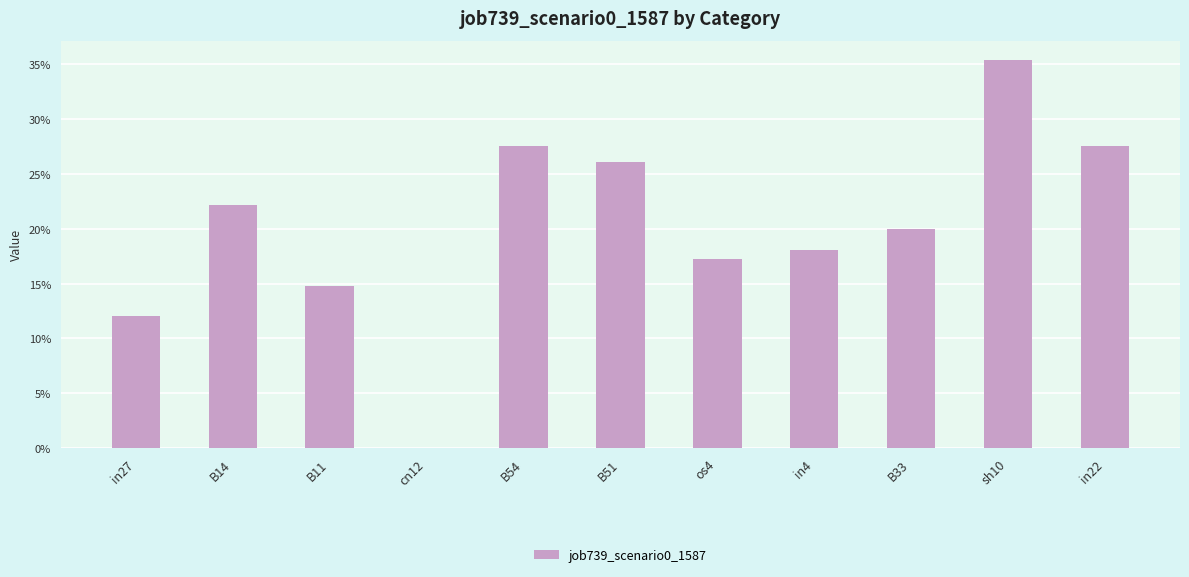

What is the change in value from in4 to in22?

+0.1